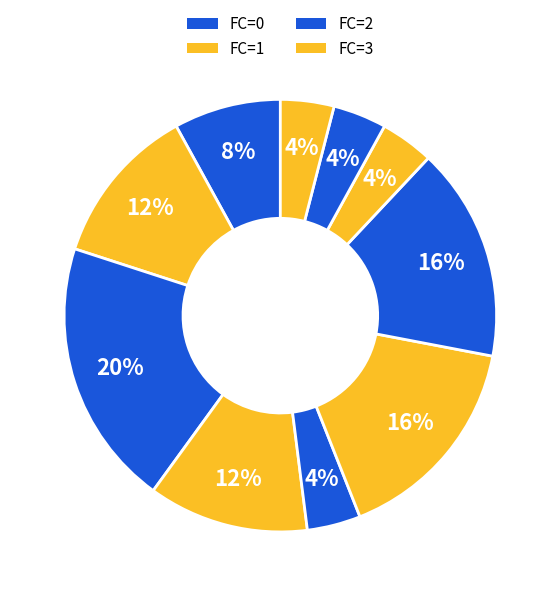

To the nearest percent, what is the average slice percentage?

10%